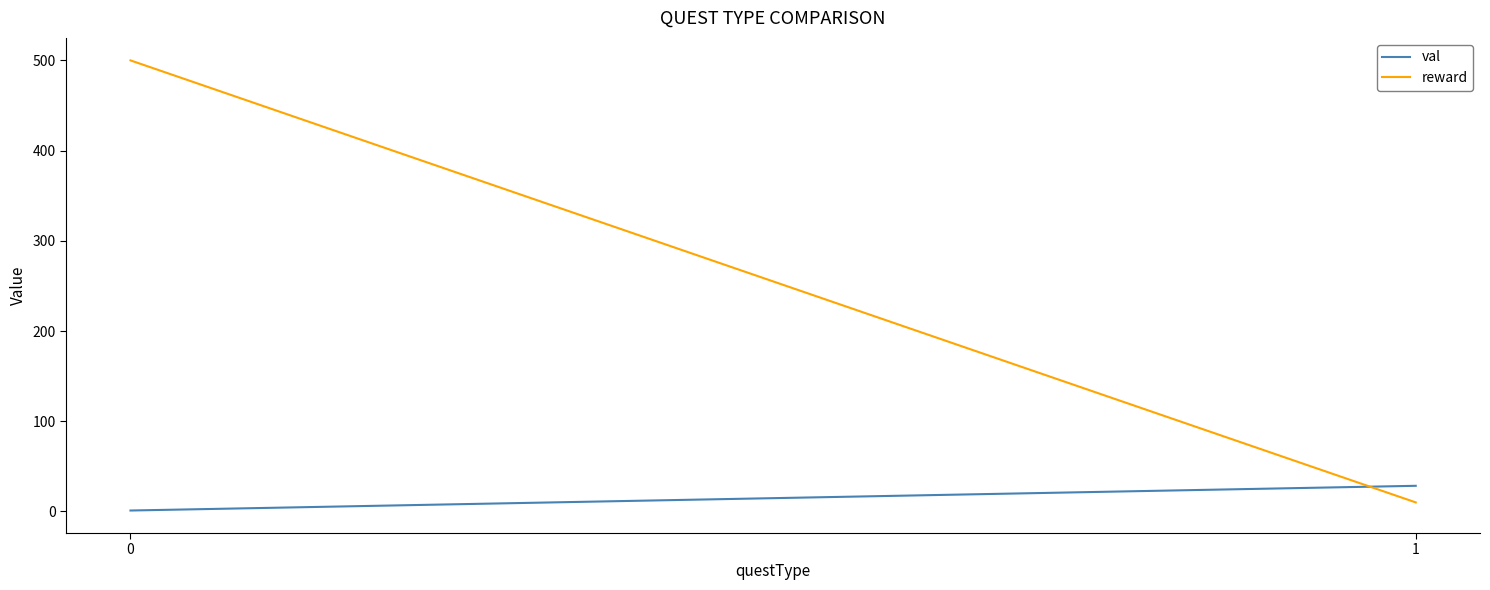

Is the value of val at 0 greater than the value of reward at 1?

No